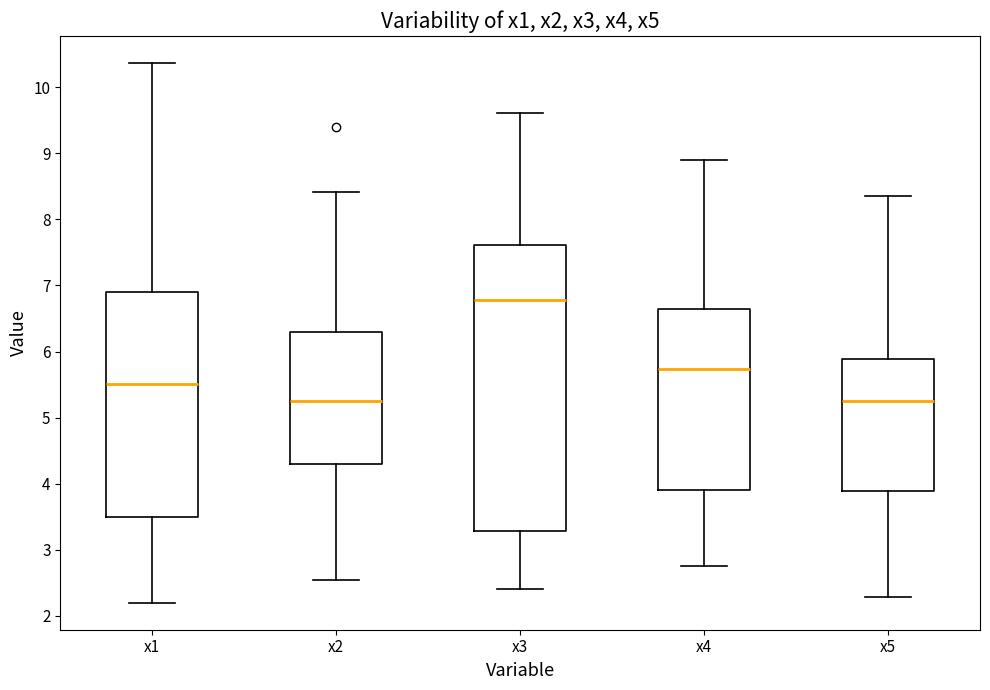

Reading left to right, transcribe this box plot: for each box, give where its median line is, the range the box spans, and where its two whiskers end, as read against the y-axis. The values are not printed on the chart, so give them approximately, as read against the axis.

x1: median 5.5, box 3.5 to 6.9, whiskers 2.2 to 10.4
x2: median 5.3, box 4.3 to 6.3, whiskers 2.6 to 8.4
x3: median 6.8, box 3.3 to 7.6, whiskers 2.4 to 9.6
x4: median 5.7, box 3.9 to 6.7, whiskers 2.8 to 8.9
x5: median 5.3, box 3.9 to 5.9, whiskers 2.3 to 8.4